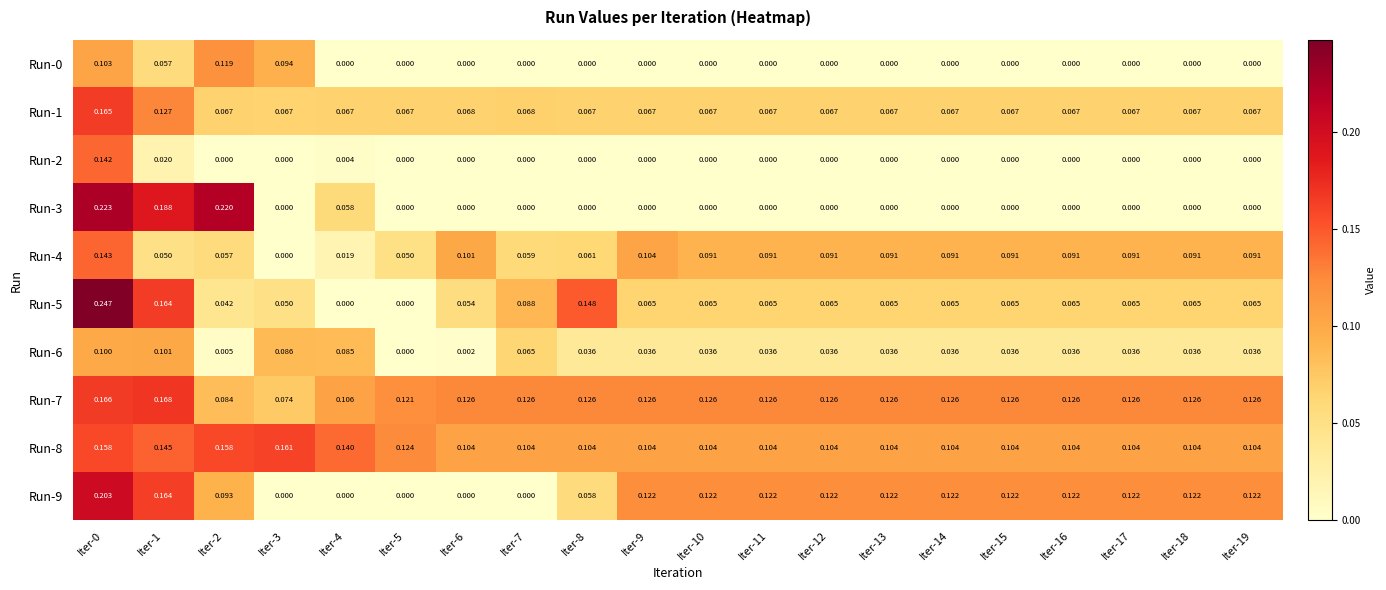

Which series has the largest total across all categories?

Run-7